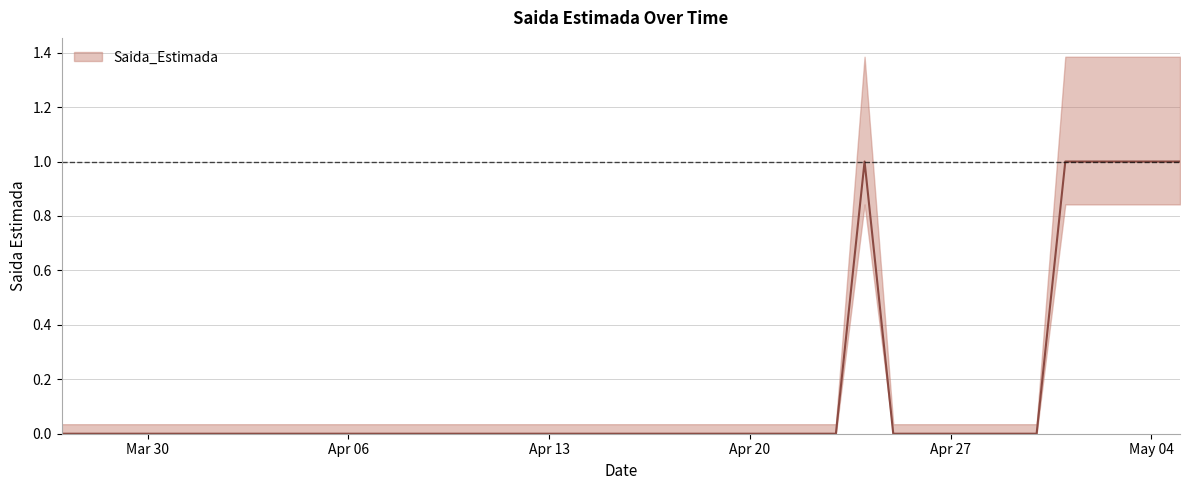

What is the greatest value displayed?

1